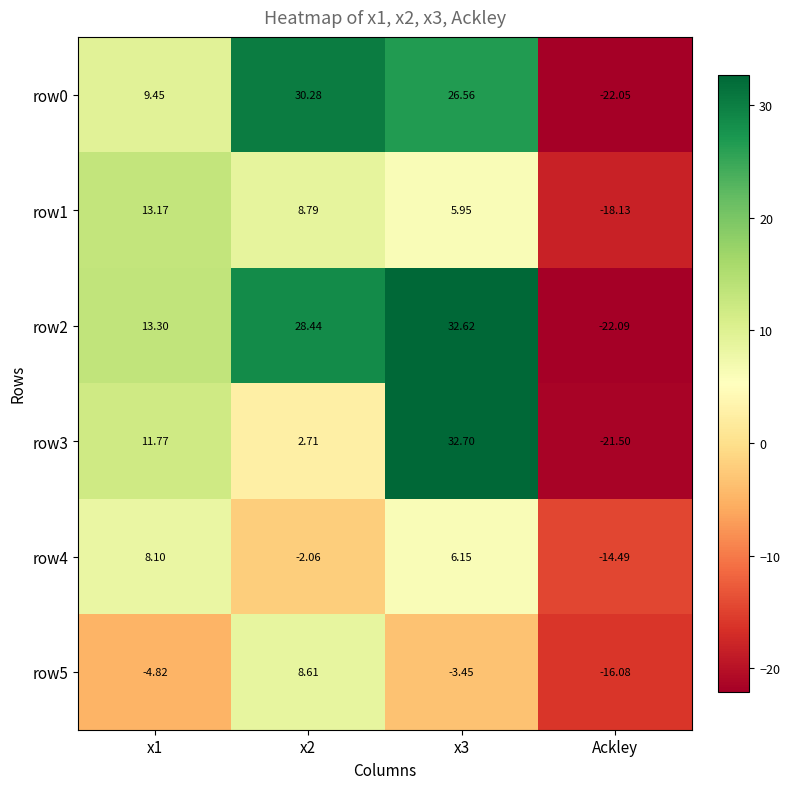

Is the value of row5 at x3 greater than the value of row4 at Ackley?

Yes